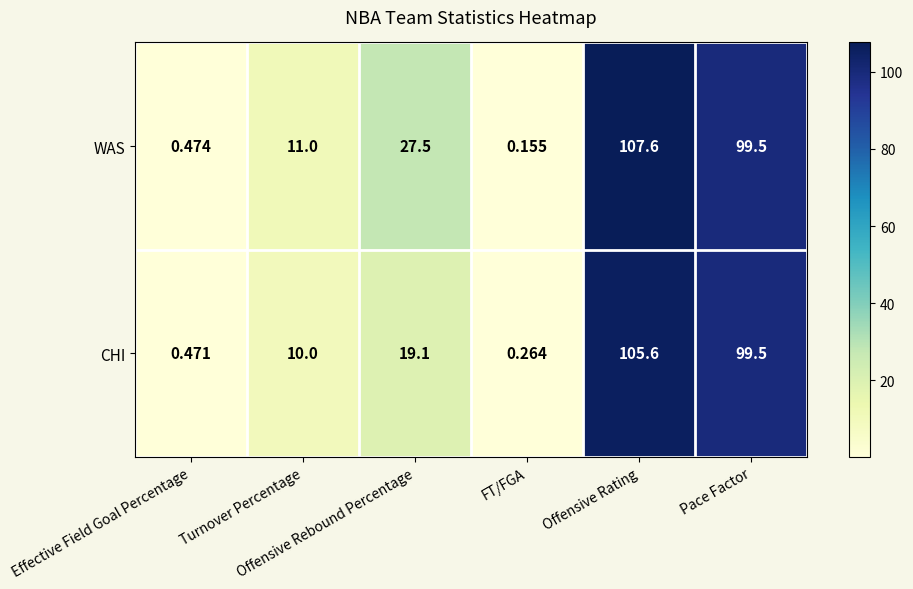

Which series changed the most between Offensive Rebound Percentage and FT/FGA?

WAS